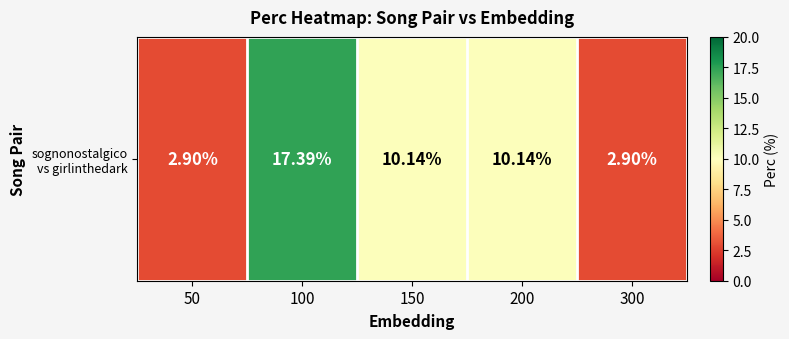

Where does the data first go above 10?

100